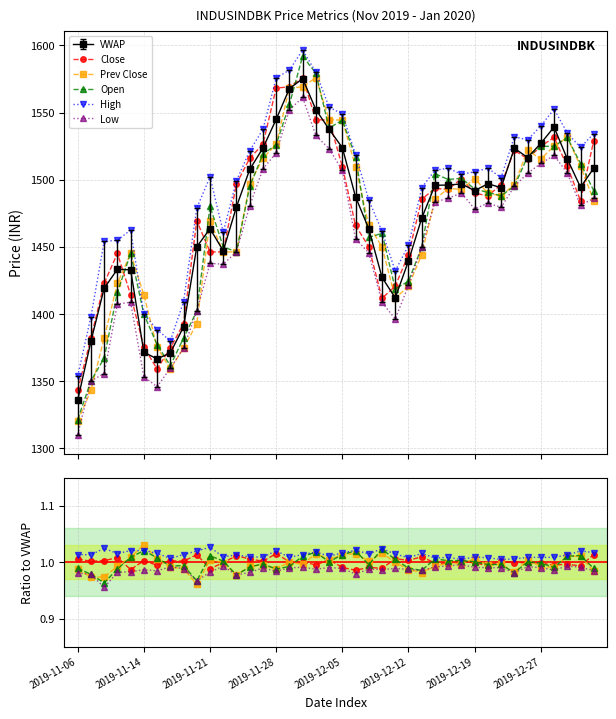

How many series are shown in this chart?

6